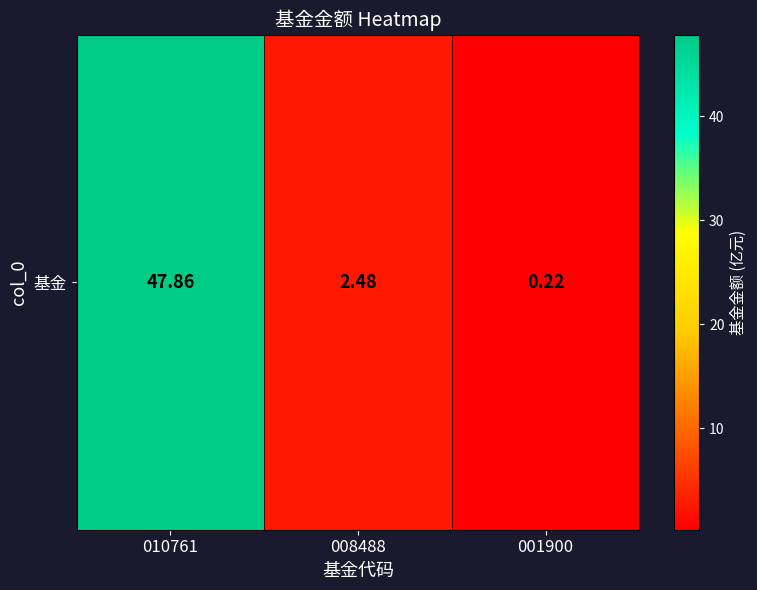

At which category does the chart reach its minimum across all series?

001900